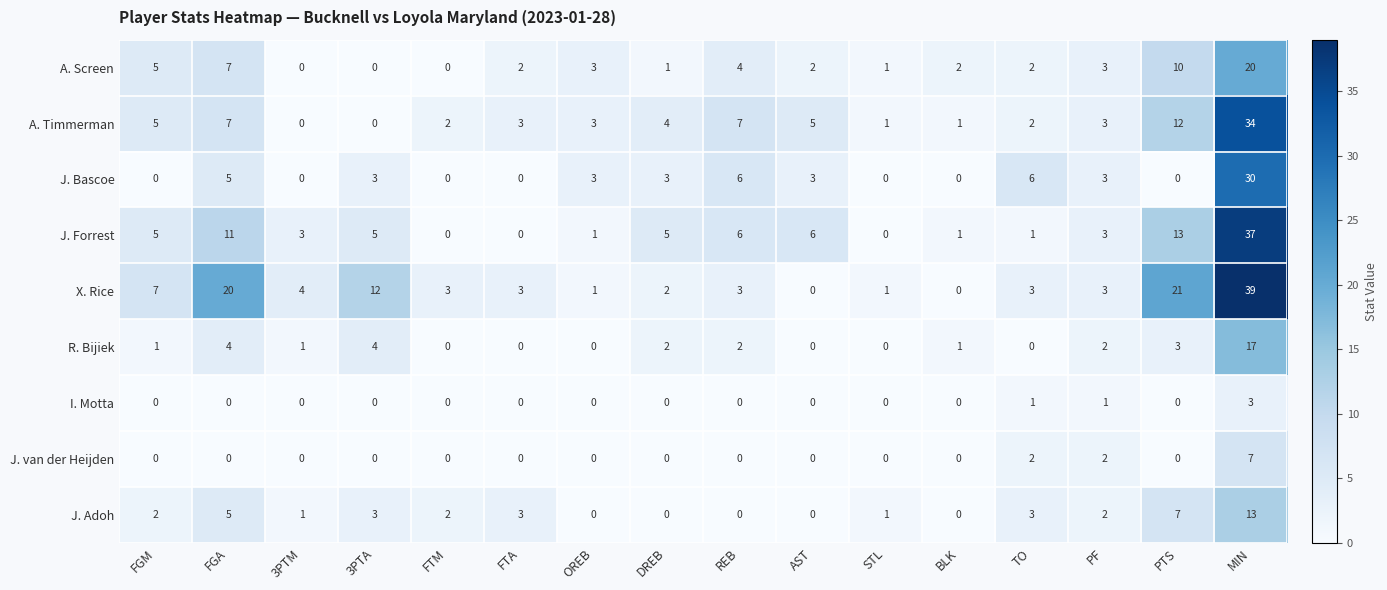

Which series has the largest total across all categories?

X. Rice